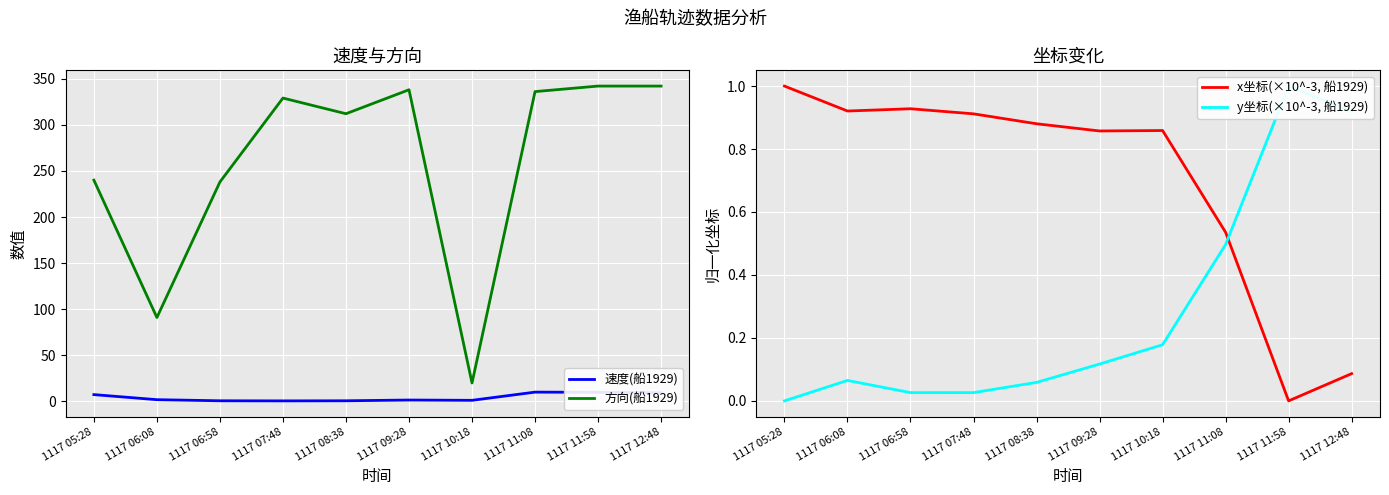

At which category does 速度(船1929) reach its first local valley?

1117 07:48